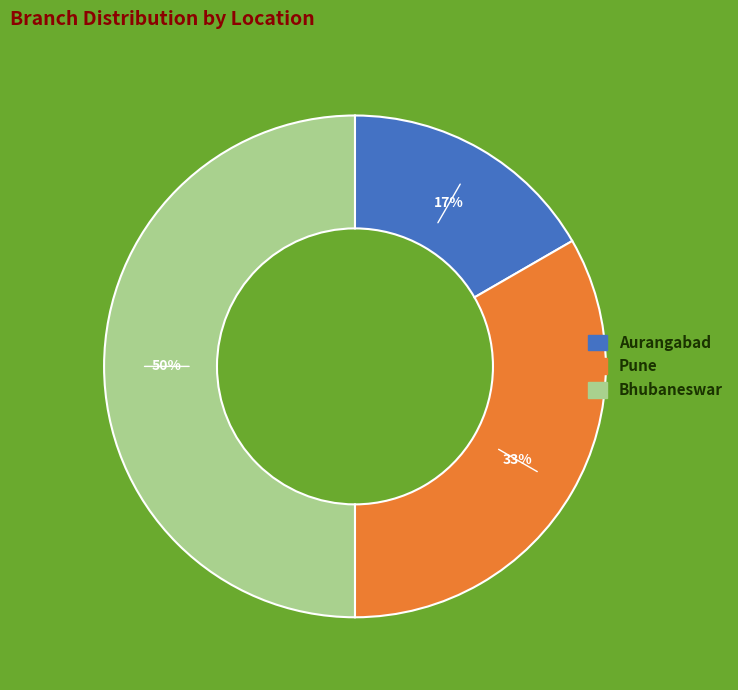

To the nearest percent, what is the difference between the largest and smallest slice percentages?

33%